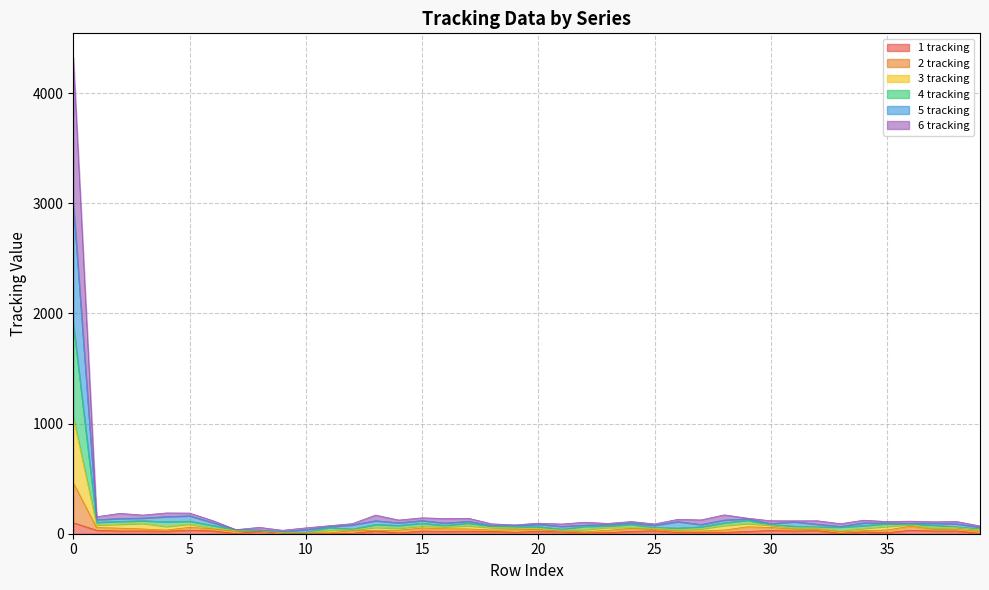

What is the difference between the 3 tracking values at 23 and 1?

34.3